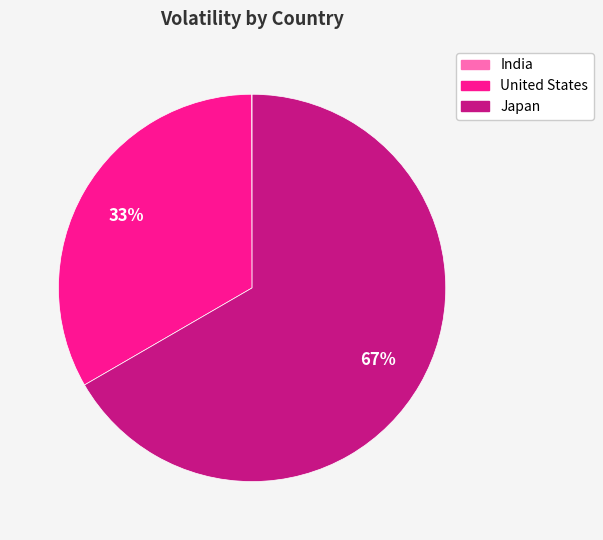

Which category accounts for the majority?

Japan